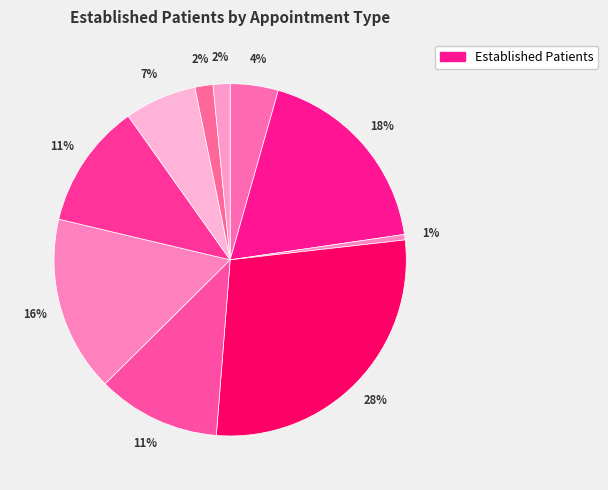

How many slices are in this pie chart?

10